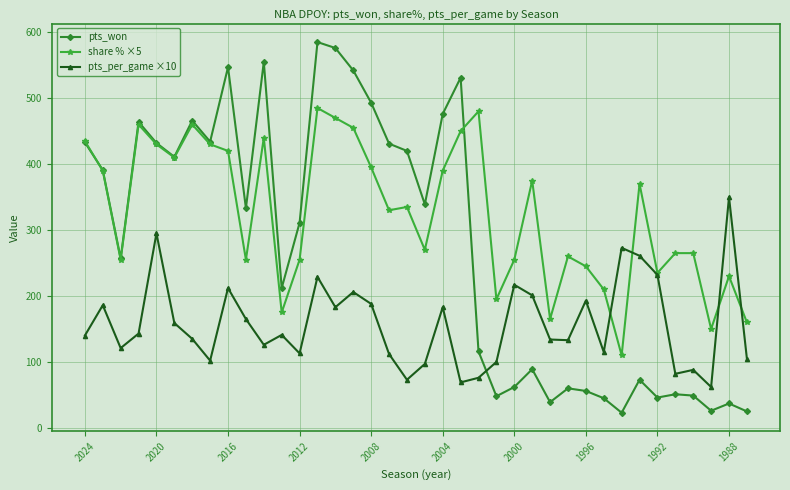

List the series in order of their peak value, lowest first.

pts_per_game ×10, share % ×5, pts_won